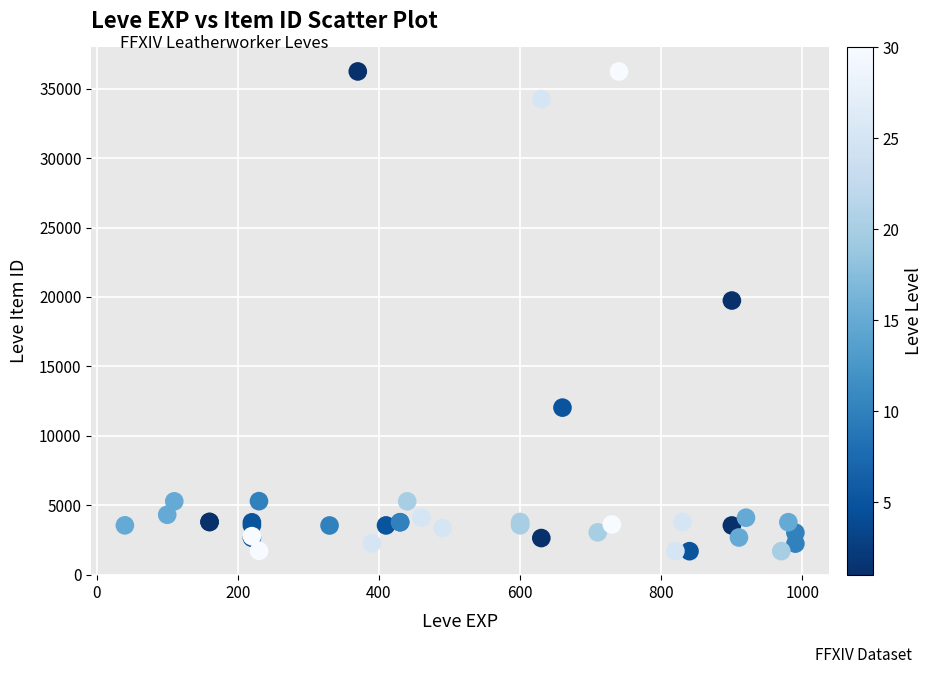

What Y value in the scatter plot is closest to 18967?

19744